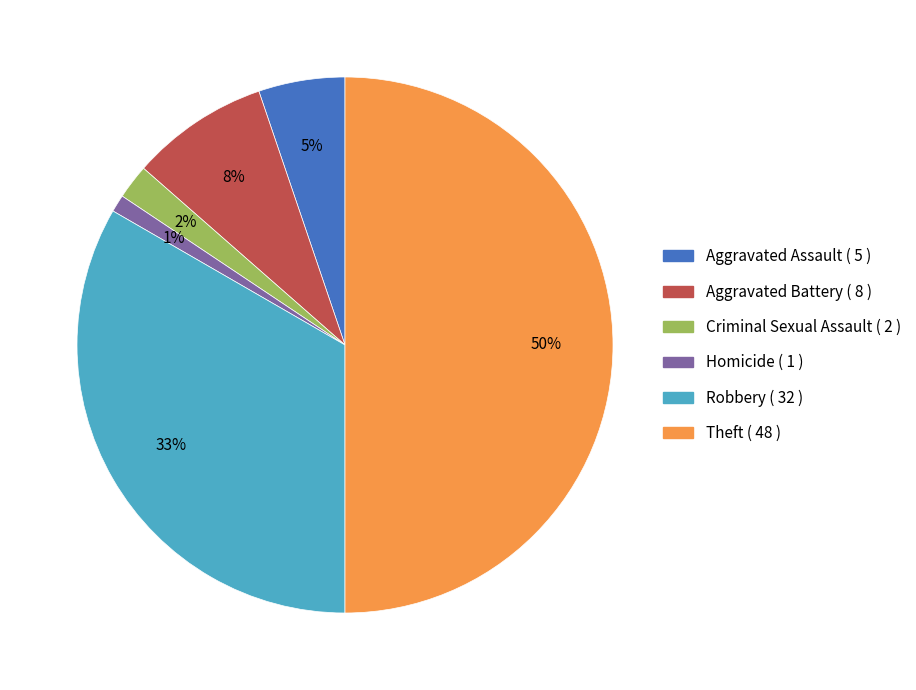

Combined, do Robbery and Aggravated Battery account for over 50%?

No